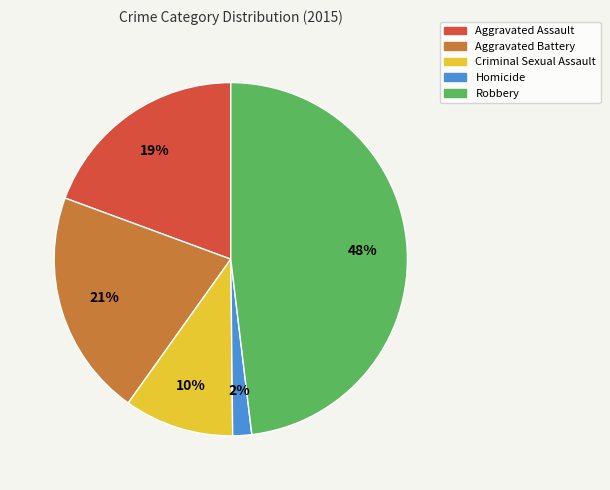

Does Homicide account for over 50% of the chart?

No